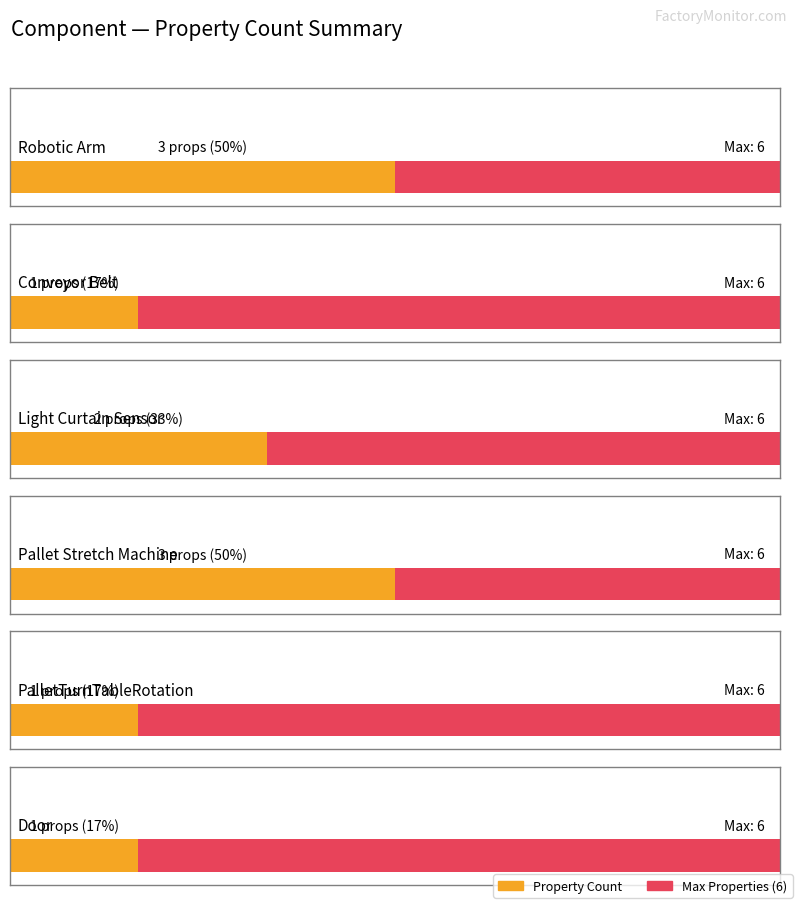

Which series has the widest spread of values?

Robotic Arm